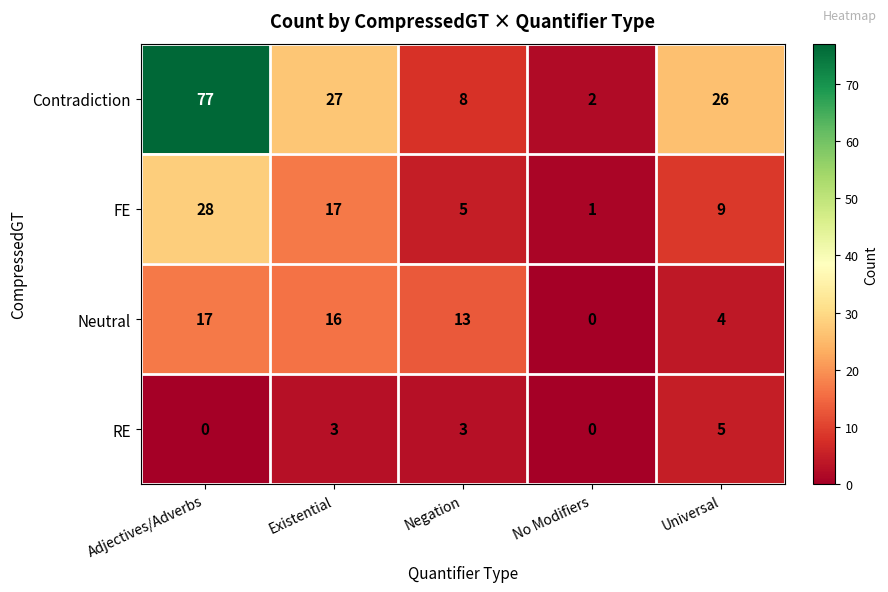

Reading left to right, what are all the values shown in this chart?

Contradiction: Adjectives/Adverbs=77	Existential=27	Negation=8	No Modifiers=2	Universal=26
FE: Adjectives/Adverbs=28	Existential=17	Negation=5	No Modifiers=1	Universal=9
Neutral: Adjectives/Adverbs=17	Existential=16	Negation=13	No Modifiers=0	Universal=4
RE: Adjectives/Adverbs=0	Existential=3	Negation=3	No Modifiers=0	Universal=5